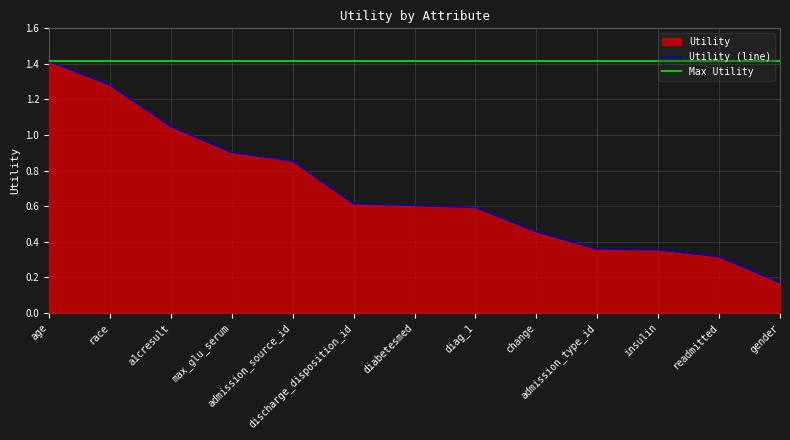

What is the maximum value shown in the chart?

1.4